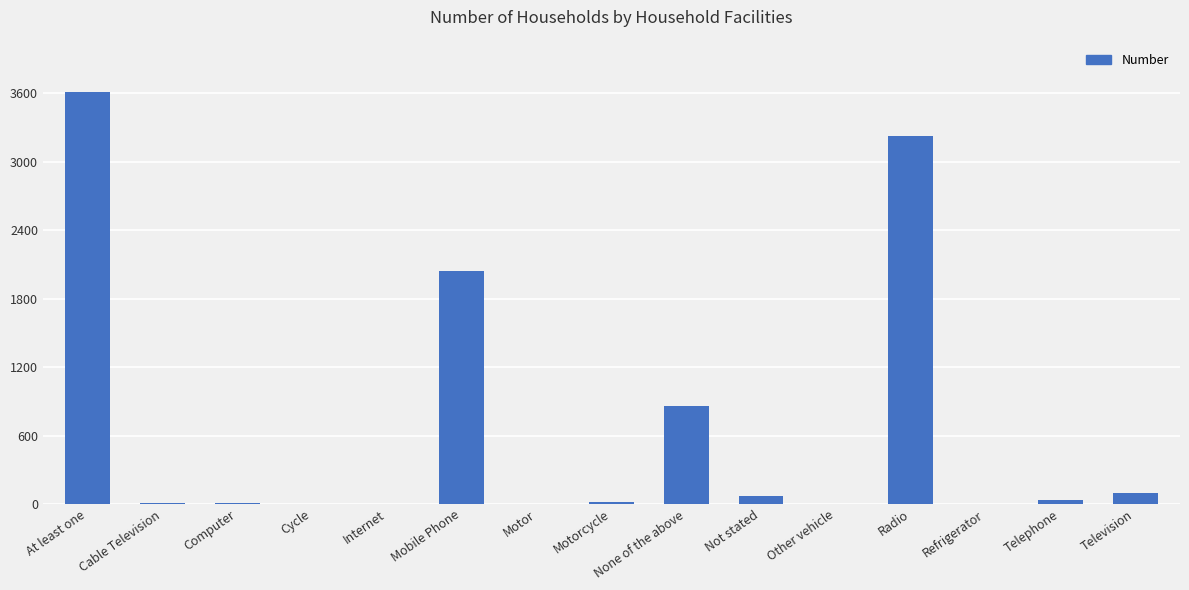

Which has a higher value, Television or Motorcycle?

Television